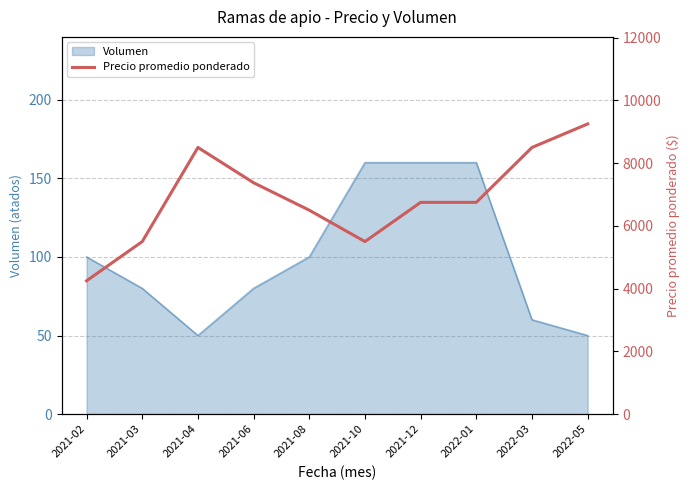

Which label corresponds to the smallest value in the chart?

2021-02